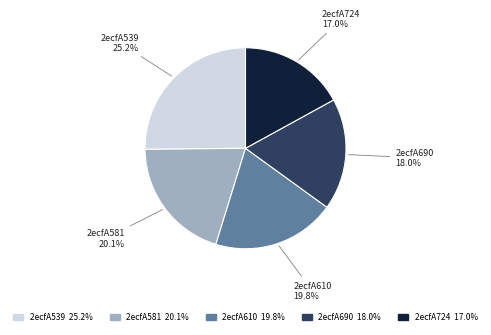

Is it true that 2ecfA724 is 17% of the pie?

True